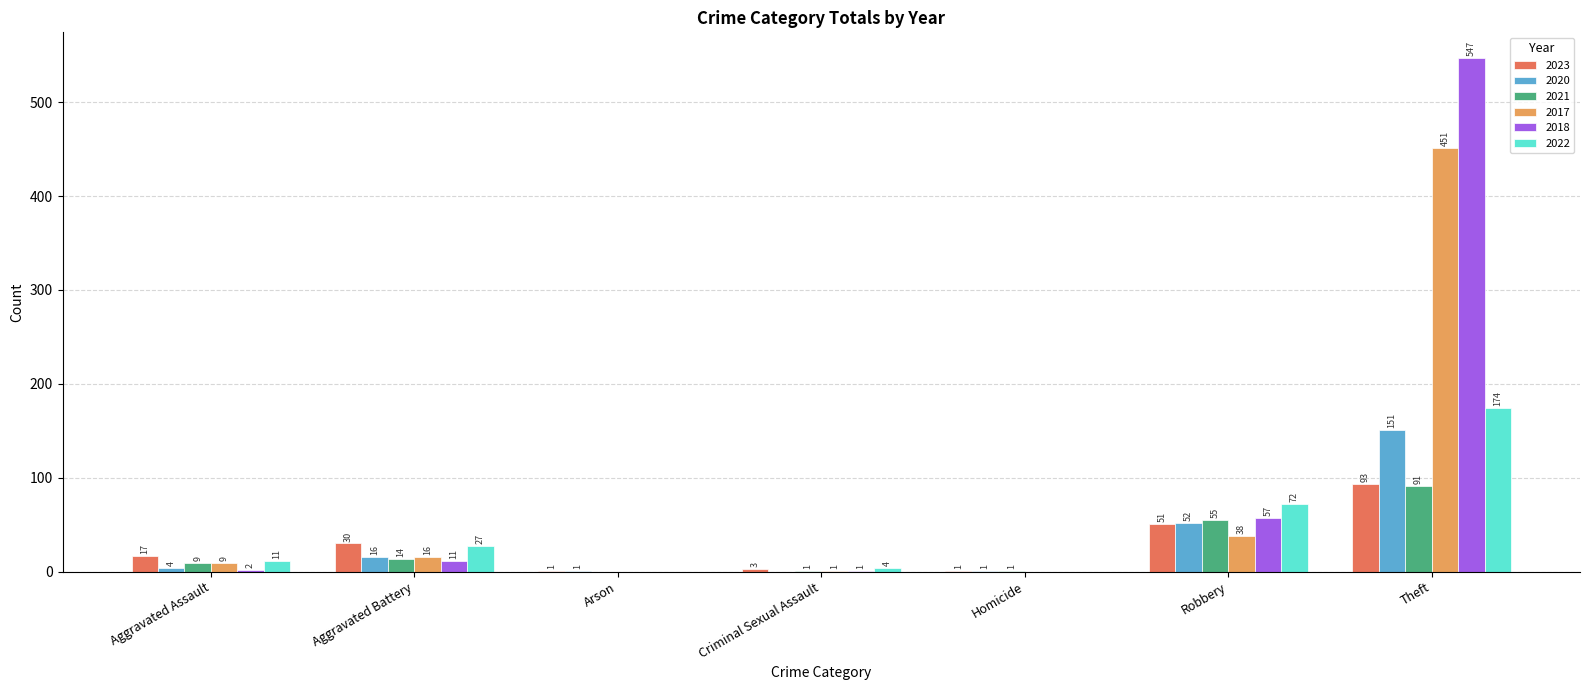

At which category is the sum across all series the highest?

Theft